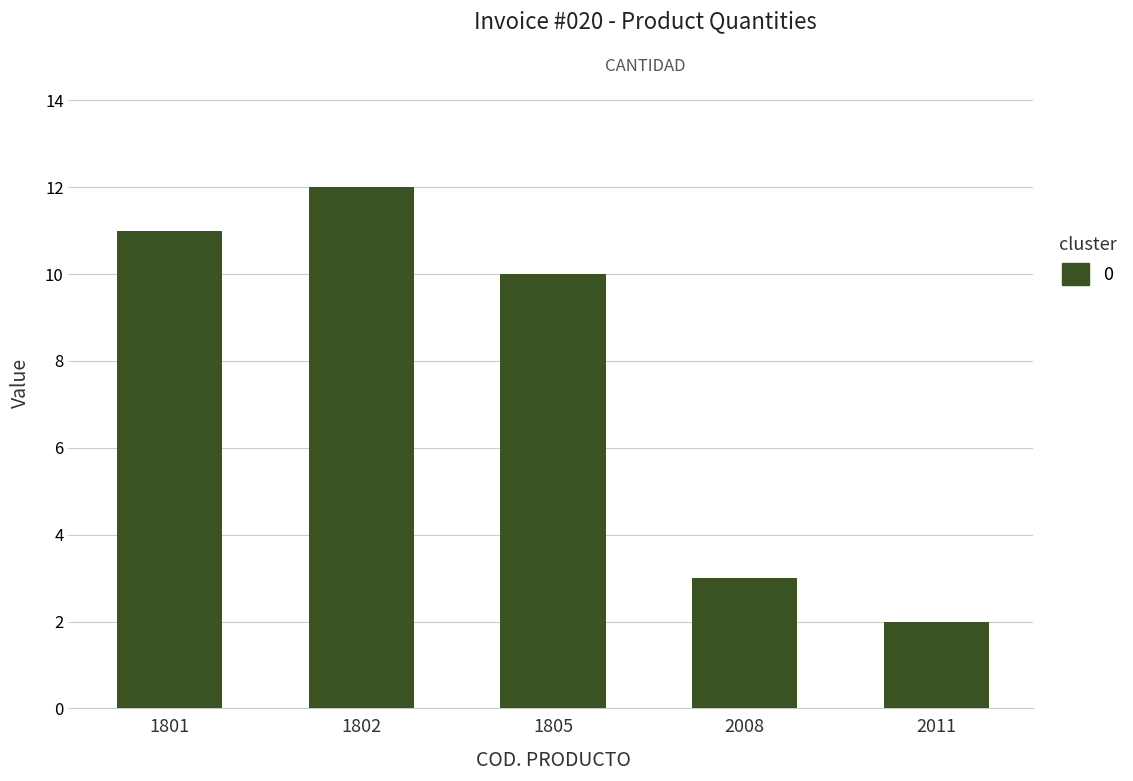

Rank the categories by value from highest to lowest.

1802, 1801, 1805, 2008, 2011